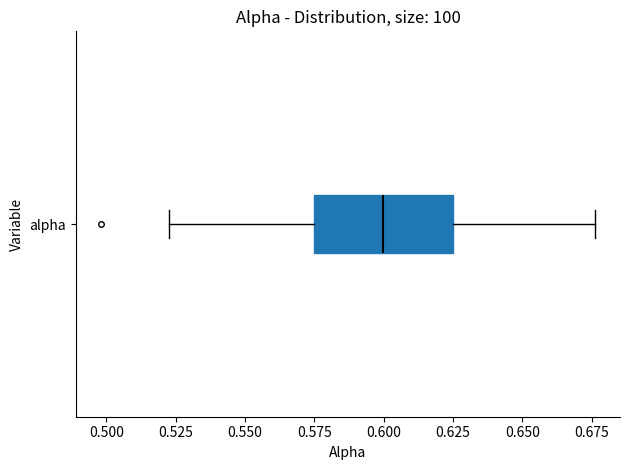

Where is the right edge of the box for alpha on the x-axis? The values are not printed on the chart, so give them approximately, as read against the axis.

0.625